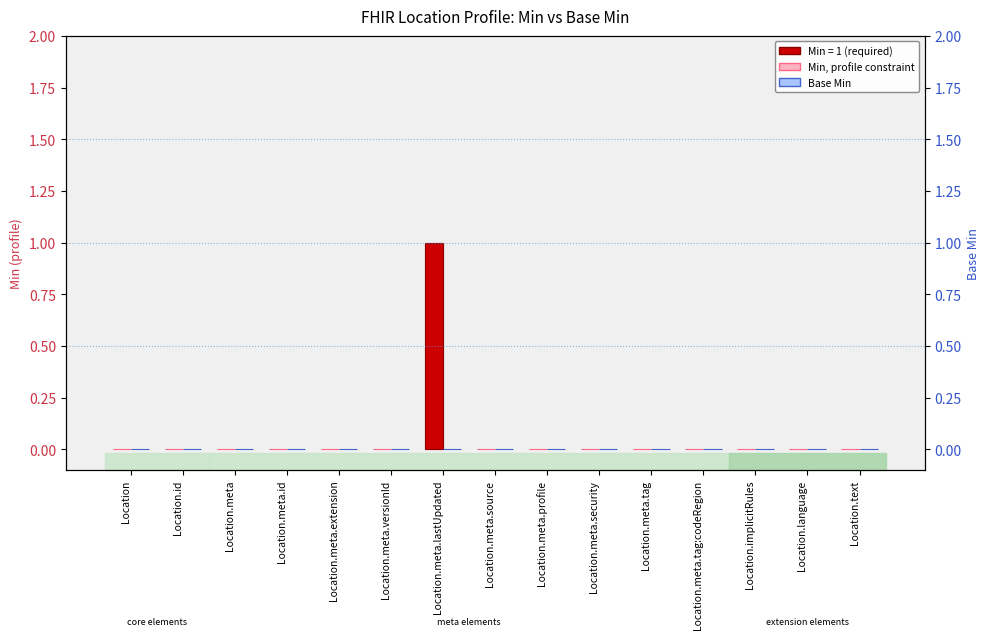

What is the sum of all Min values?

1